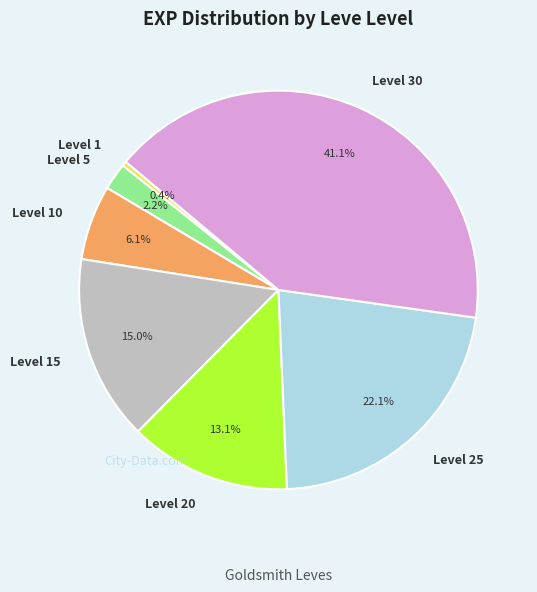

Do Level 20 and Level 25 together represent more than half of the pie?

No